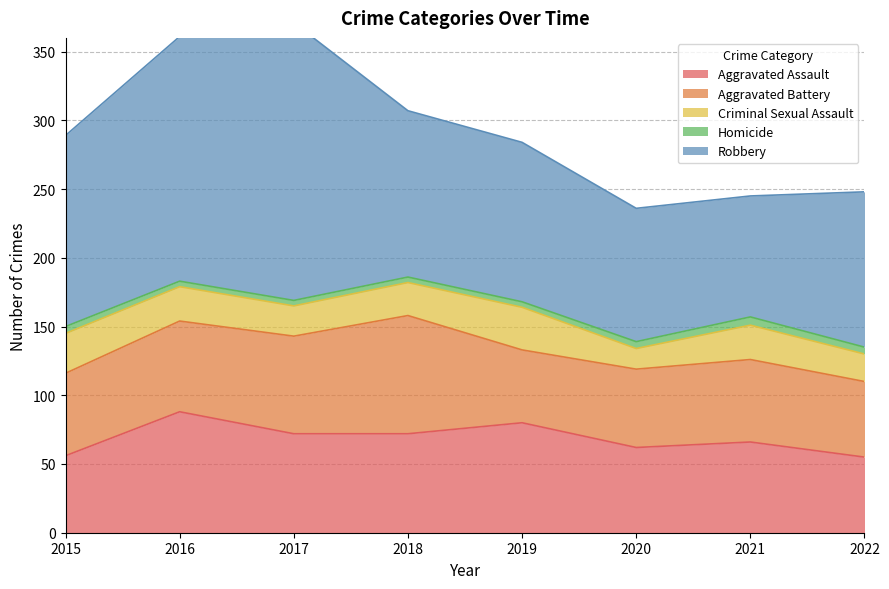

What is the difference between the Aggravated Assault values at 2020 and 2018?

10